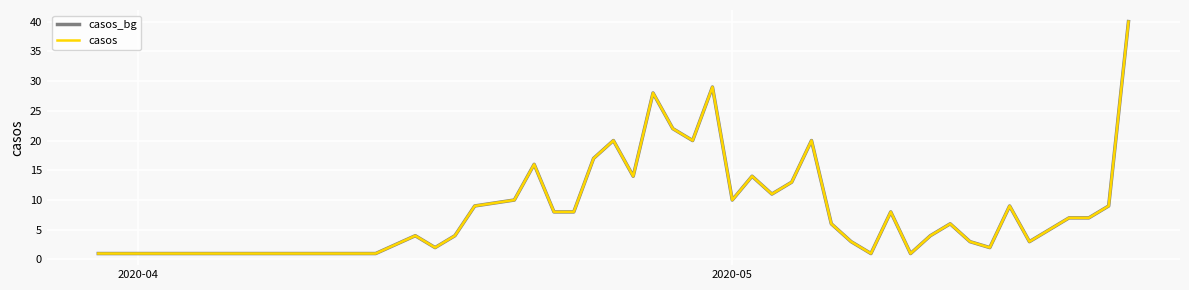

Is this an area chart (filled region under the line)?

No